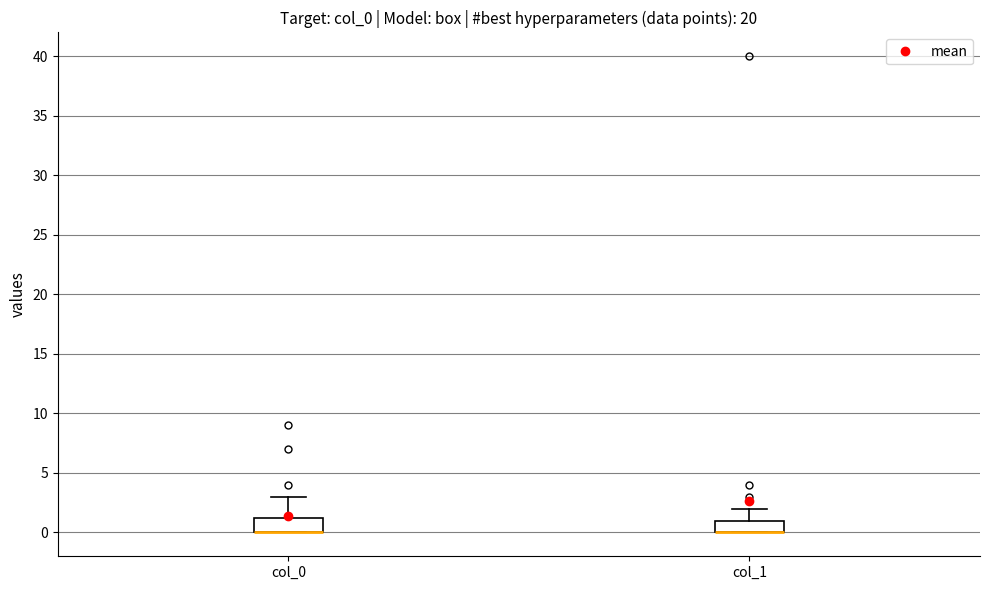

Reading left to right, transcribe this box plot: for each box, give where its median line is, the range the box spans, and where its two whiskers end, as read against the y-axis. The values are not printed on the chart, so give them approximately, as read against the axis.

col_0: median 0.0 (drawn on the box's lower edge), box 0.0 to 1.5, whiskers 0.0 to 3.0
col_1: median 0.0 (drawn on the box's lower edge), box 0.0 to 1.0, whiskers 0.0 to 2.0